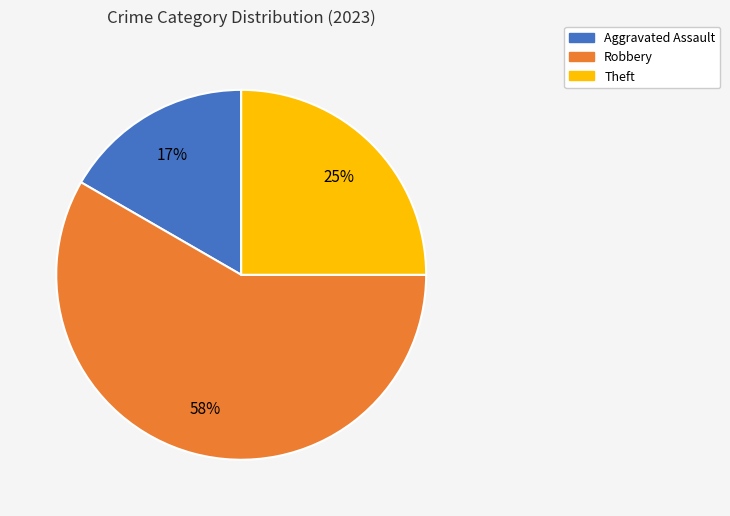

Does any single category account for the majority?

Yes